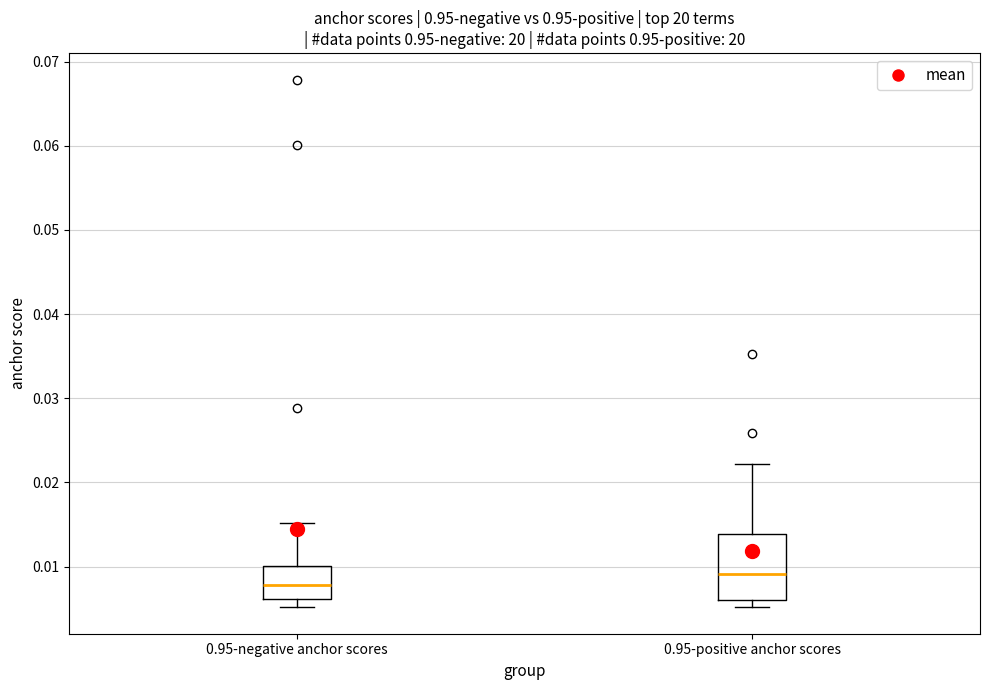

Where does the median line of the box for 0.95-negative anchor scores sit on the y-axis? The values are not printed on the chart, so give them approximately, as read against the axis.

0.008